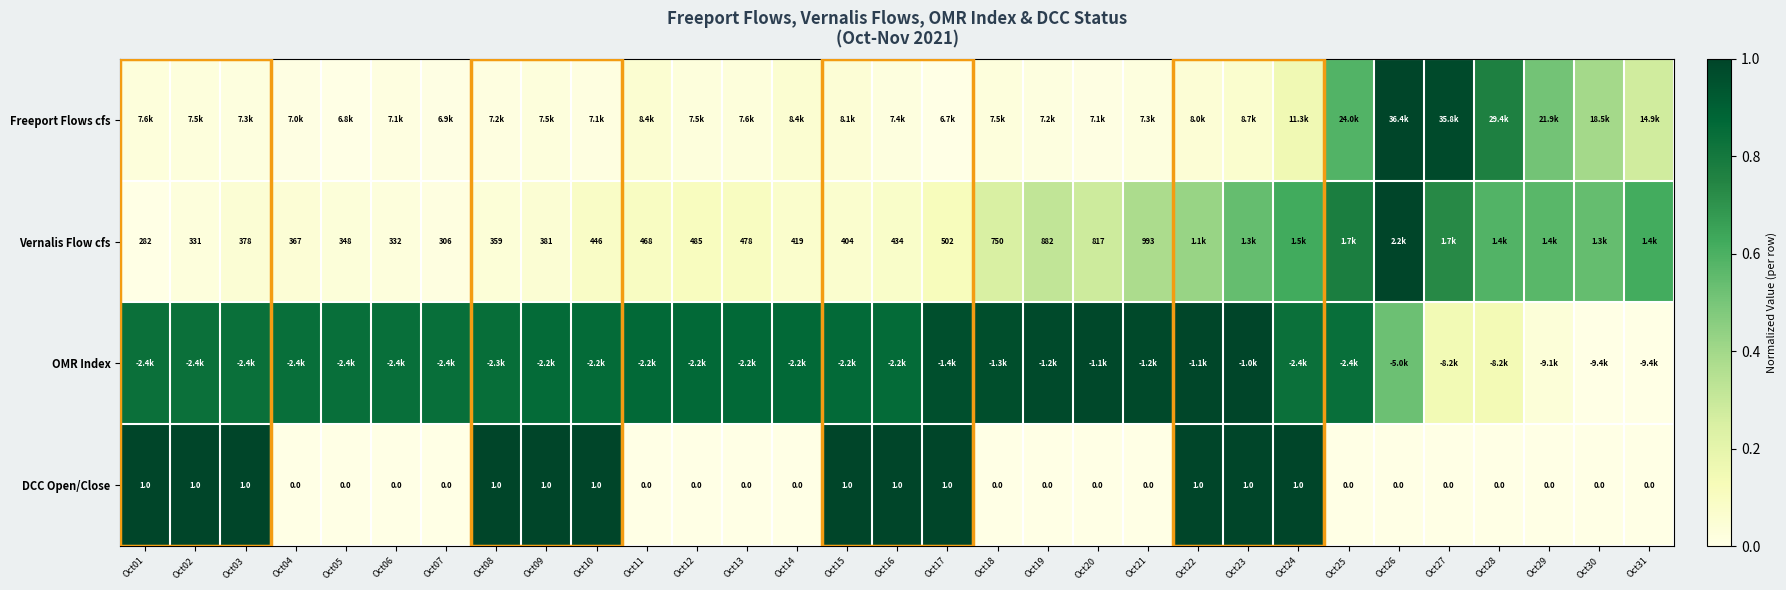

The Vernalis Flow cfs series shows 0.9 at Oct24. True or false?

False